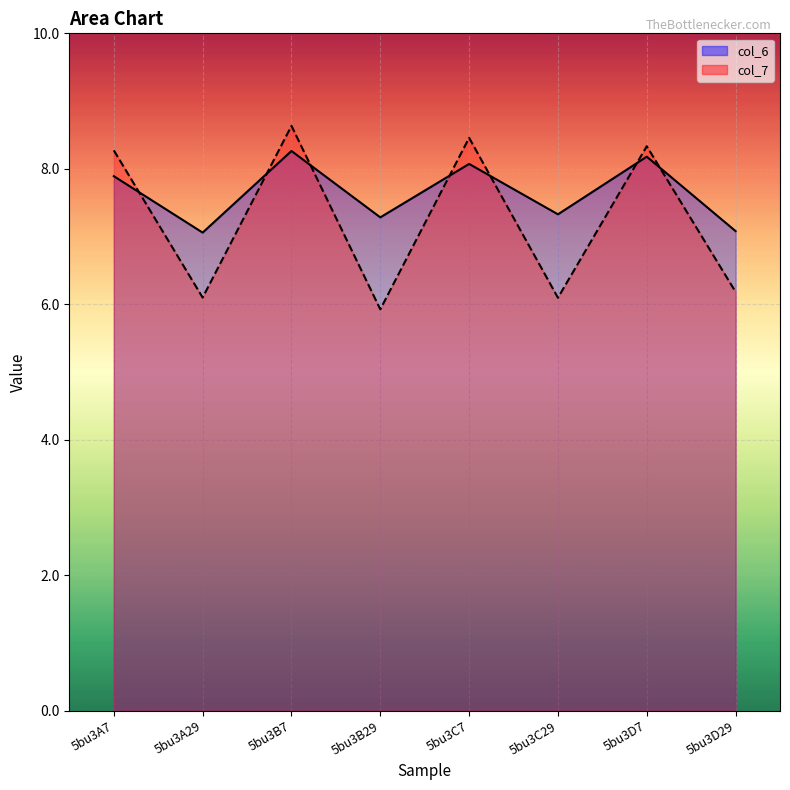

What is the total value across all series at 5bu3D7?

16.5